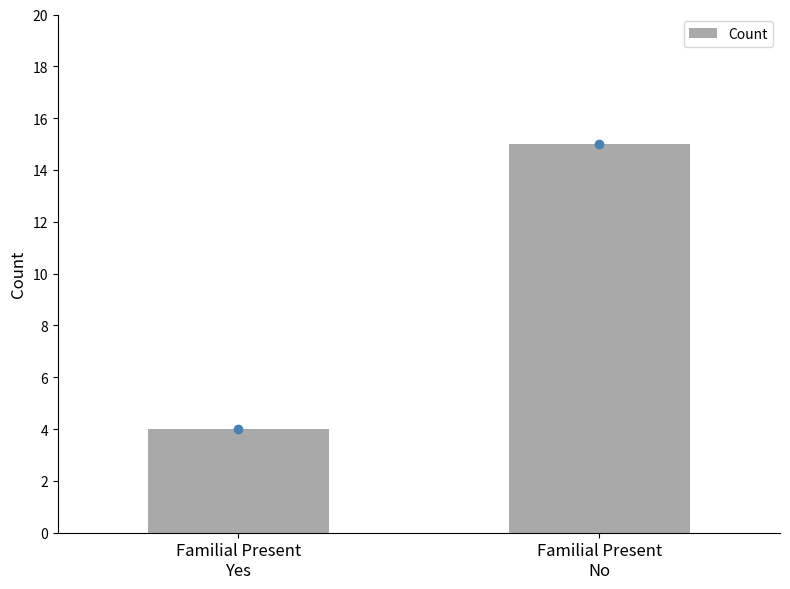

What is the label of the 1st bar from the left?

Familial Present
Yes